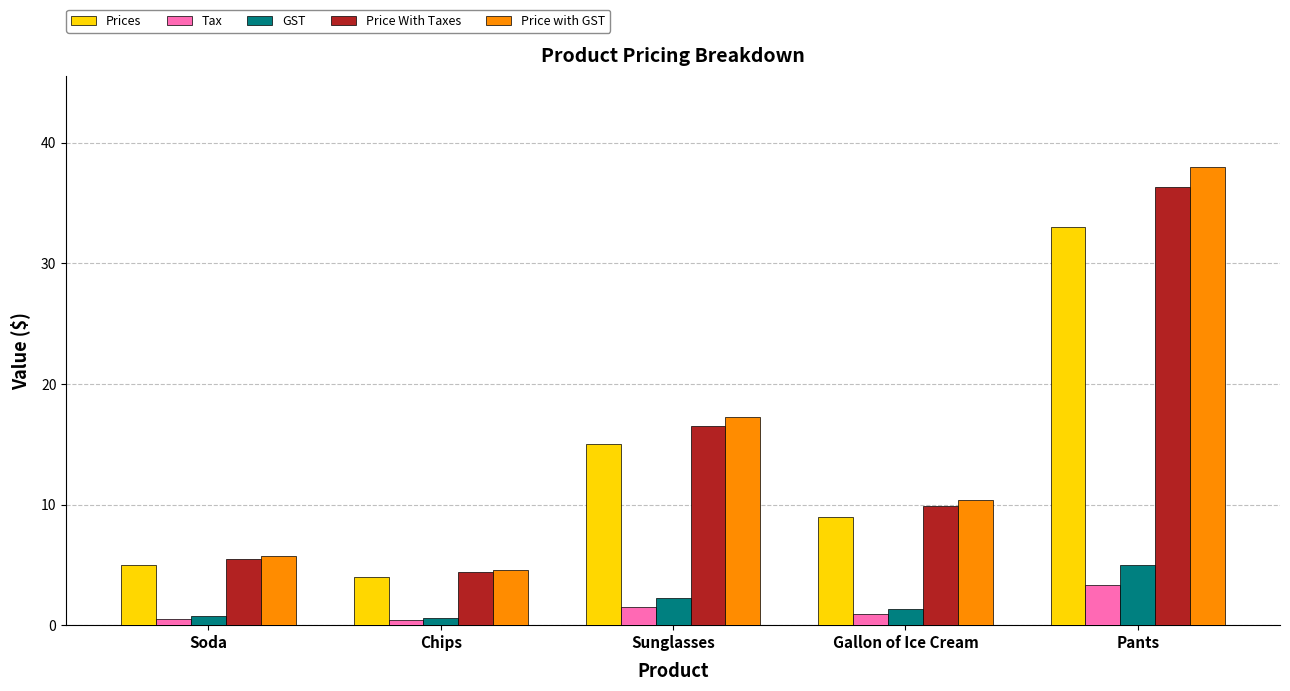

What is the smallest value displayed?

0.4